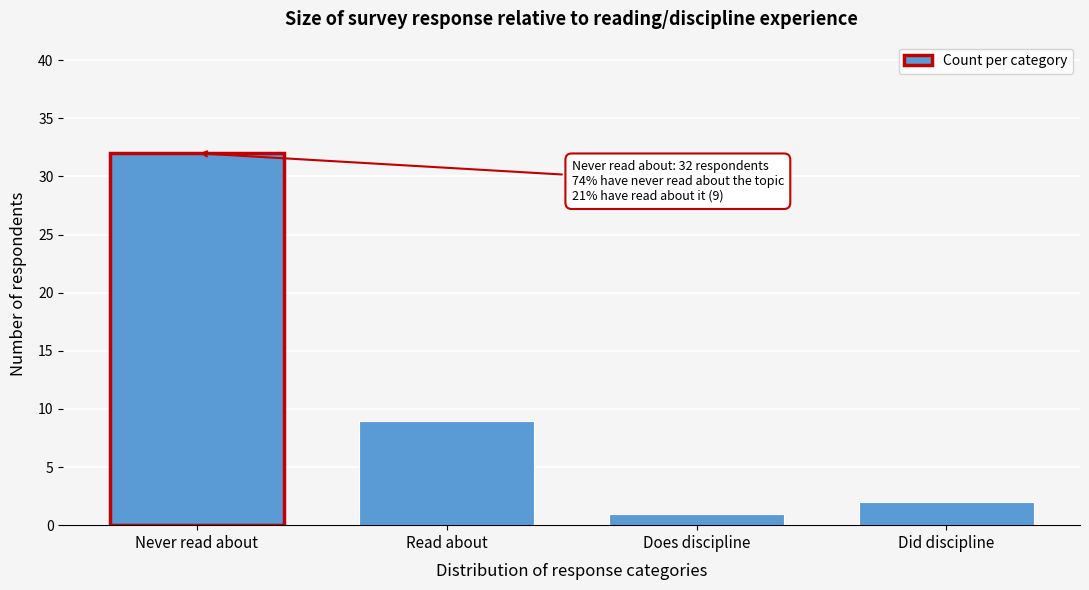

Reading right to left, list all the values displayed in this chart.

Did discipline=2	Does discipline=1	Read about=9	Never read about=32